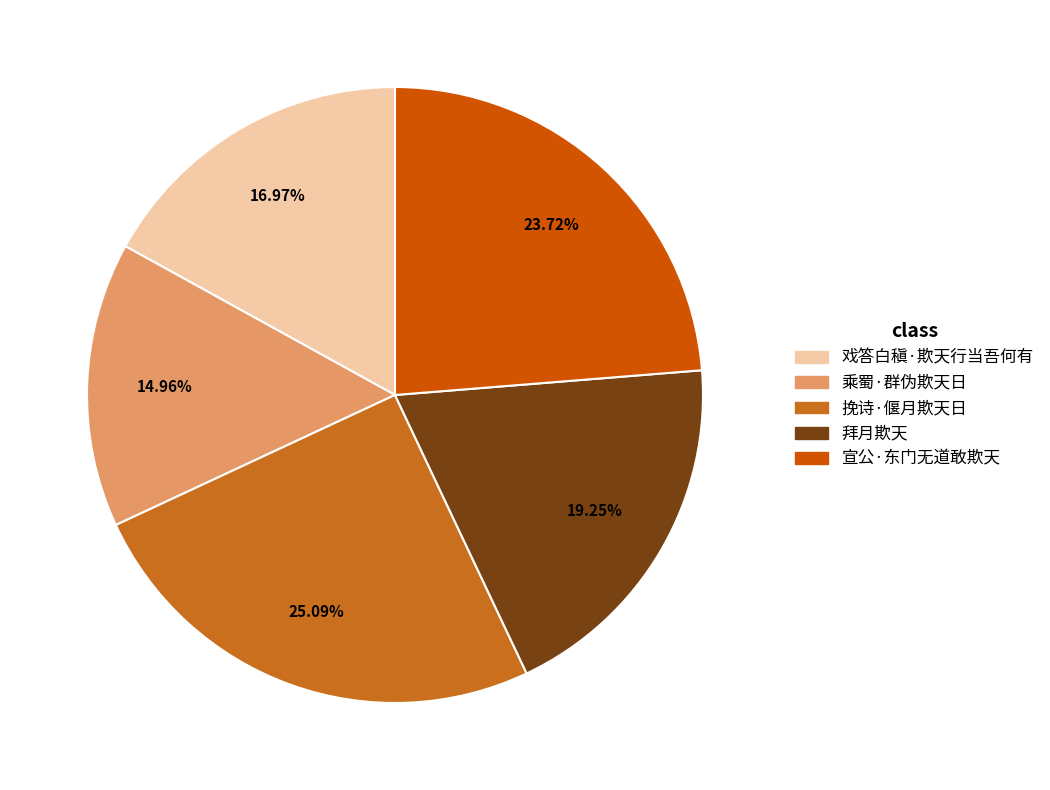

To the nearest percent, what is the average slice percentage?

20%